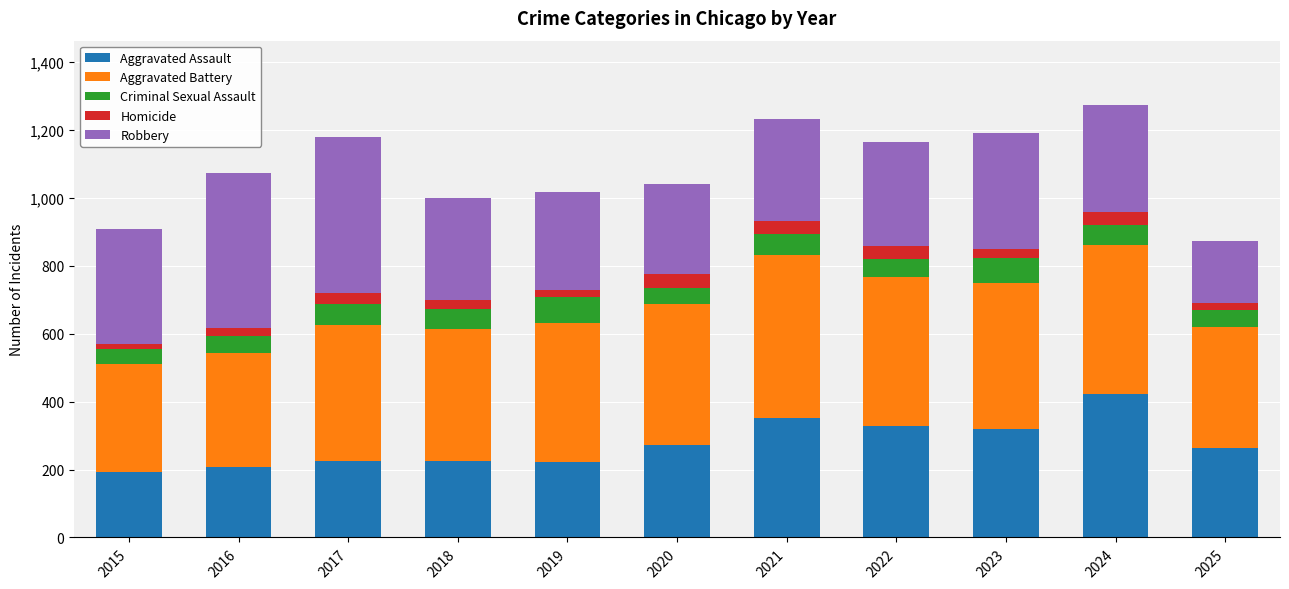

How many bars are there in total?

11